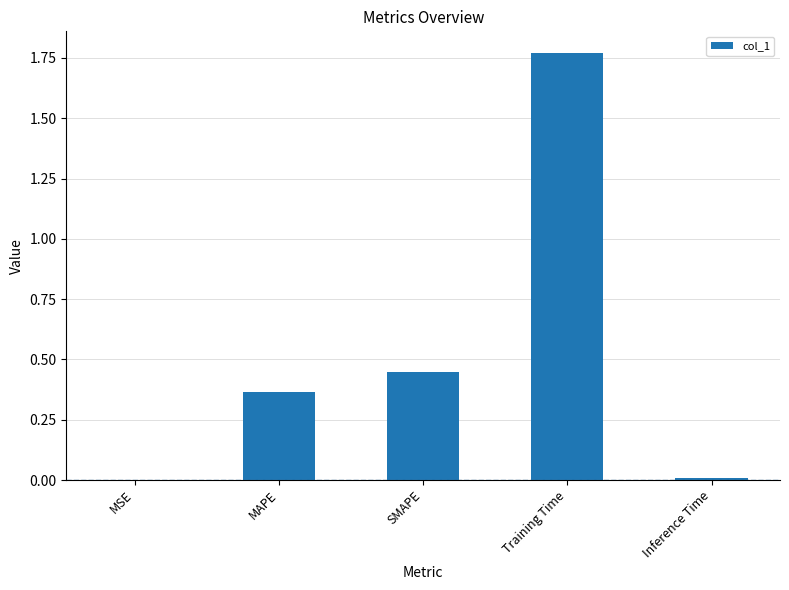

What is the sum of the values at Training Time and MAPE?

2.1